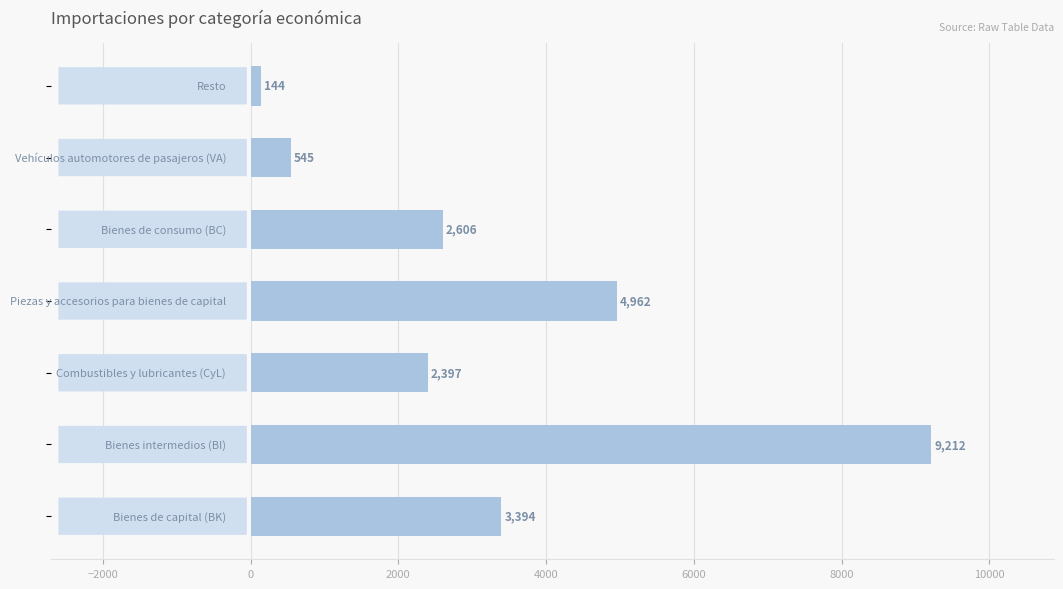

What is the maximum value shown in the chart?

9212